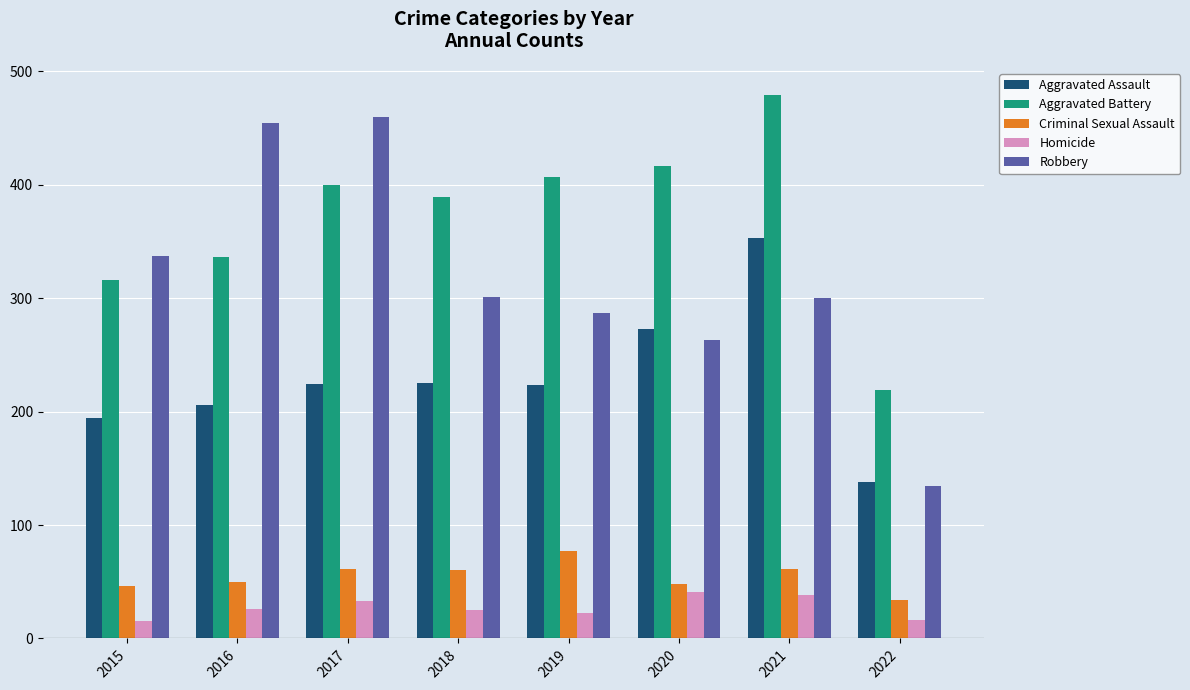

Is it true that Aggravated Assault equals 392 at 2017?

False